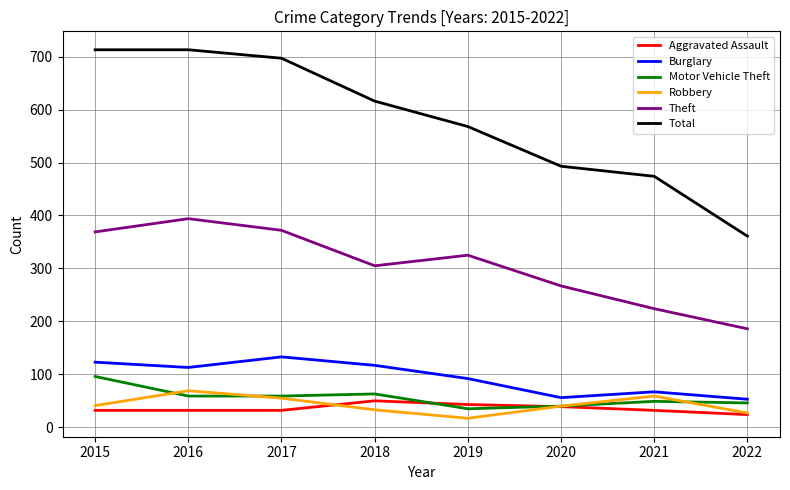

What is the total value across all series at 2016?

1380